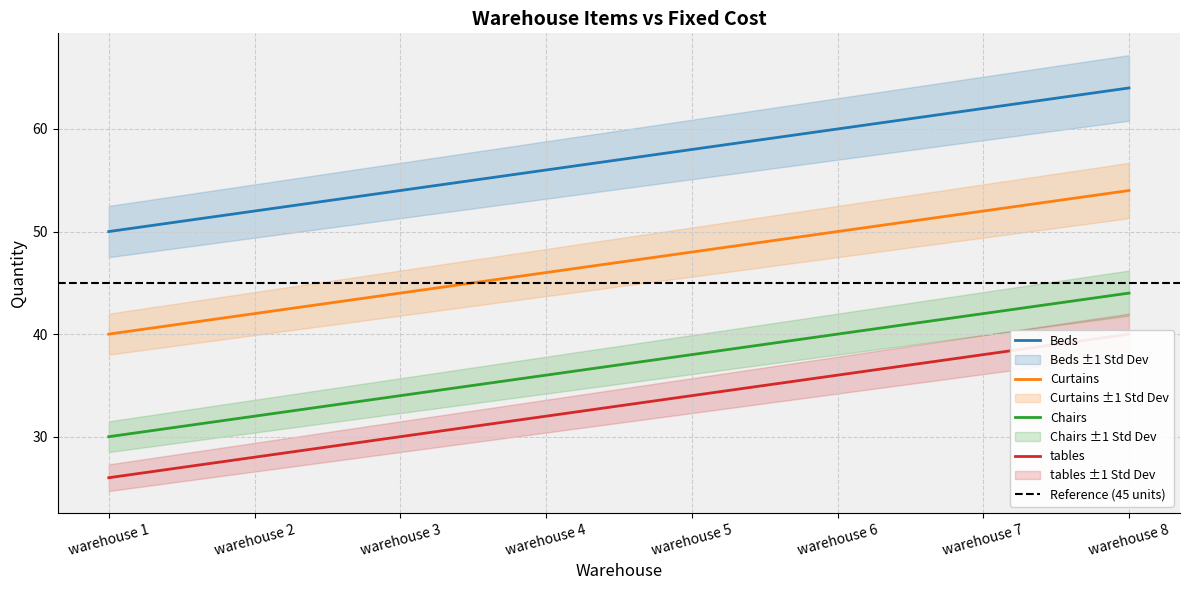

What is the average value of the Beds series?

57